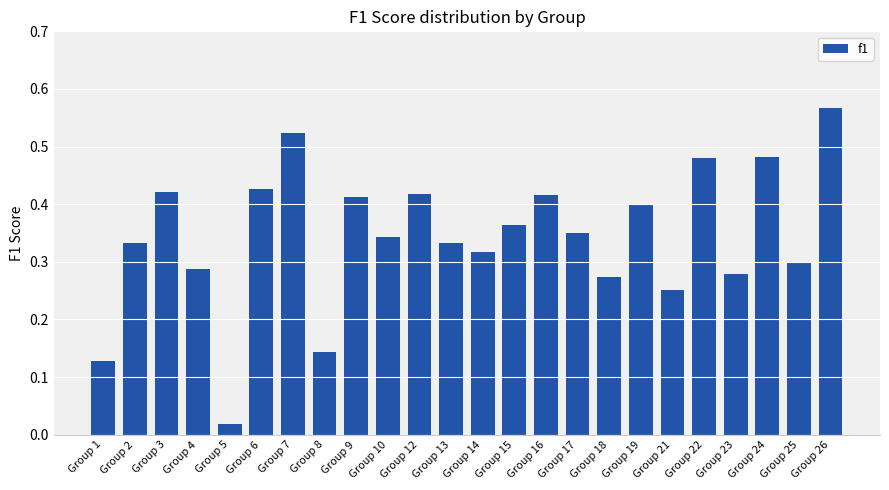

What is the sum of all values?

8.3